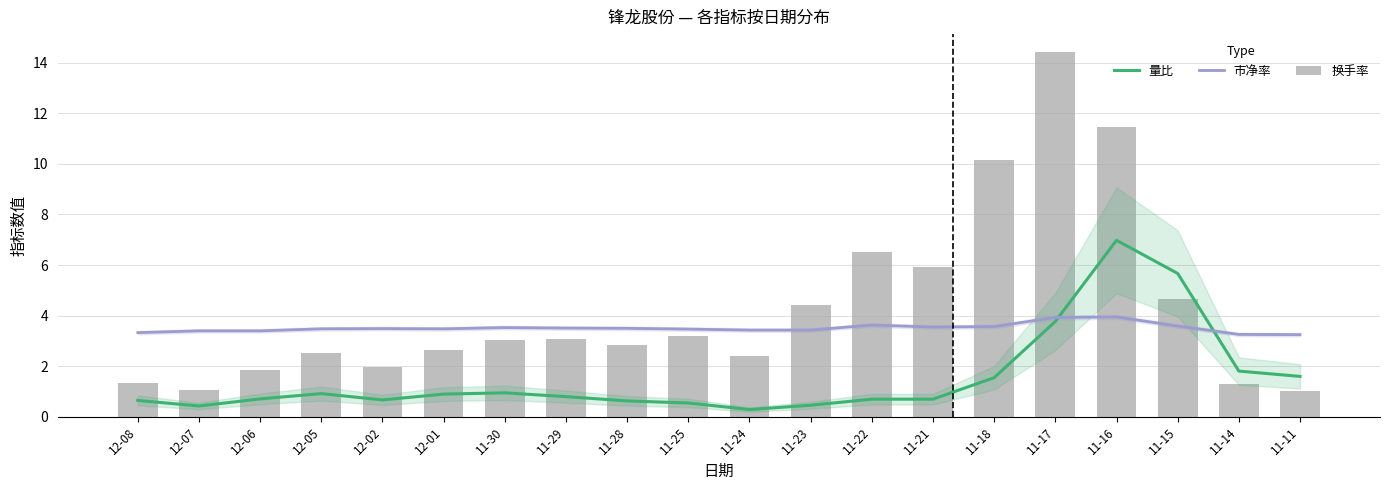

Which series has the largest total across all categories?

换手率